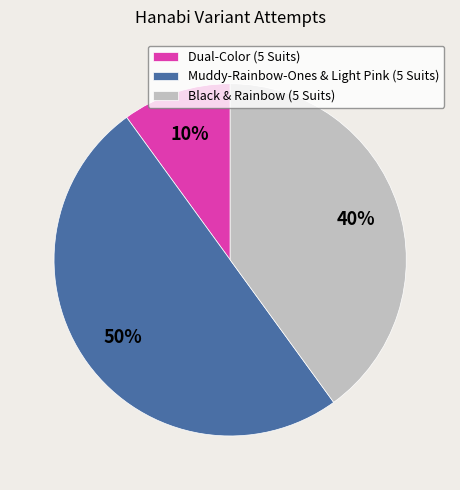

To the nearest percent, what percentage of the pie is Muddy-Rainbow-Ones & Light Pink (5 Suits)?

50%